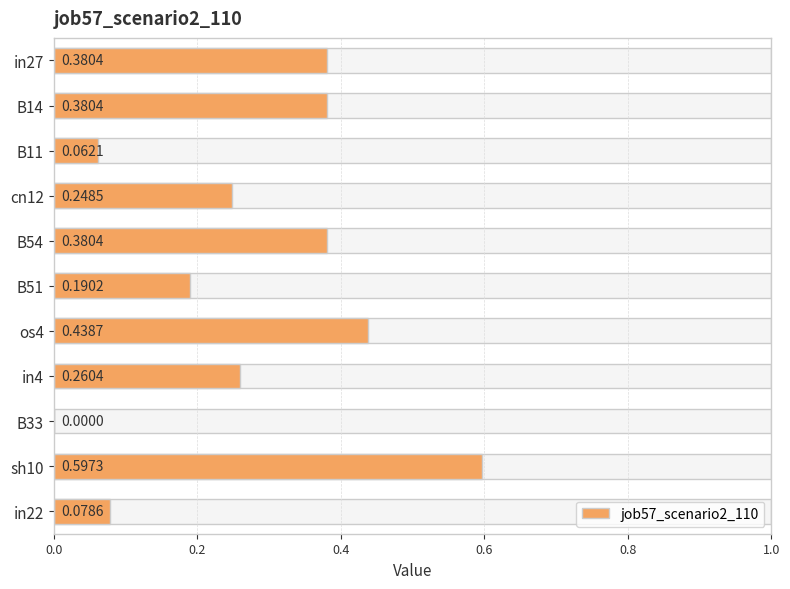

How many distinct data groups are displayed?

1